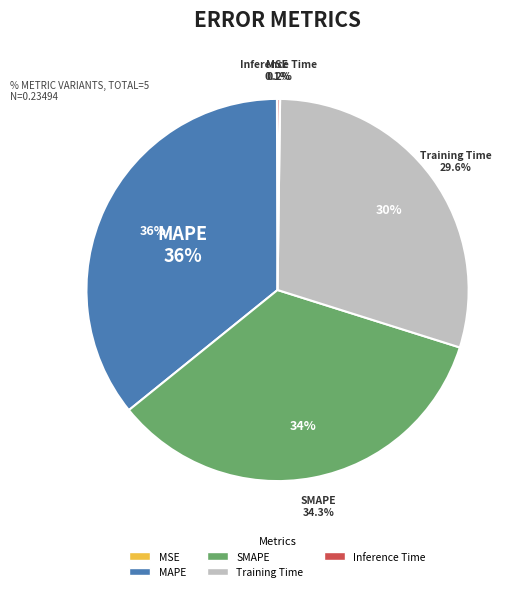

To the nearest percent, what is the average slice percentage?

20%